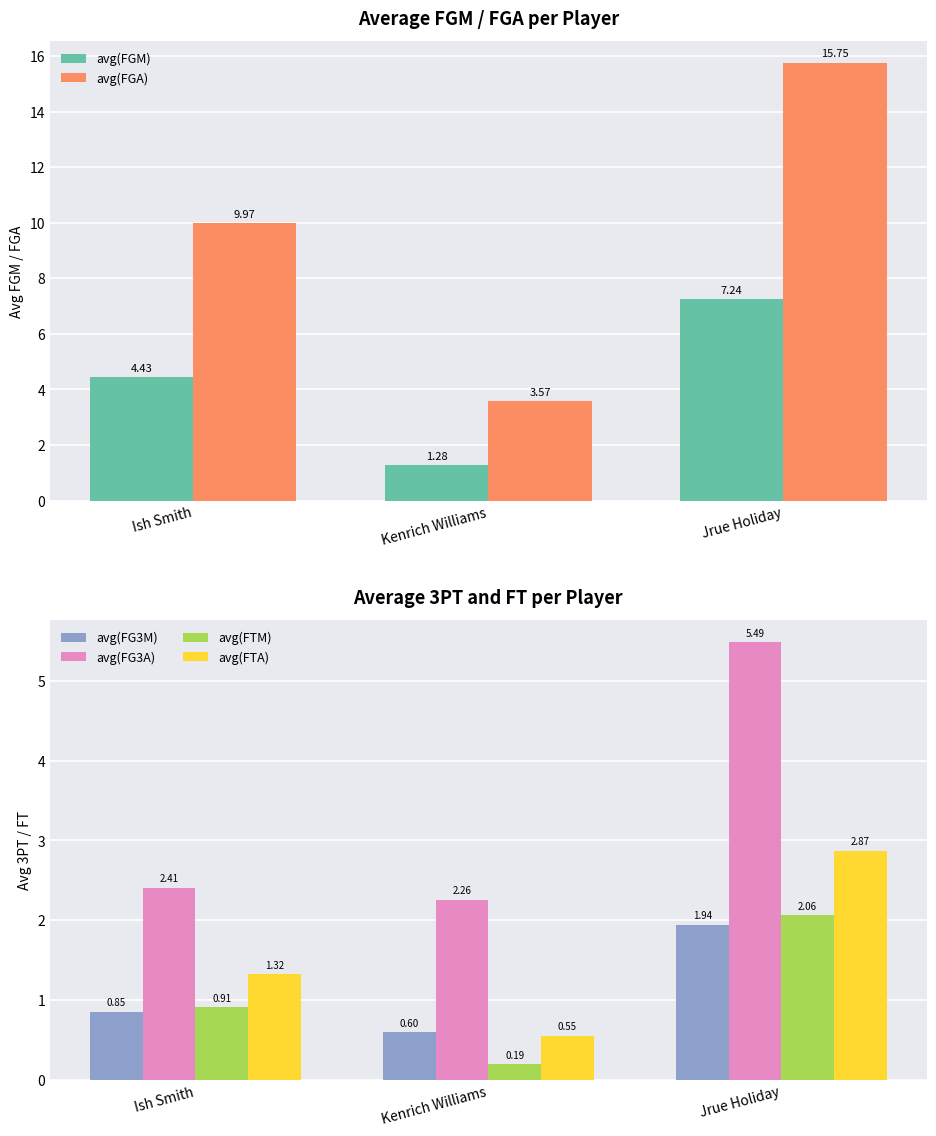

True or false: avg(FGM) has a value of 0.8 at Kenrich Williams.

False